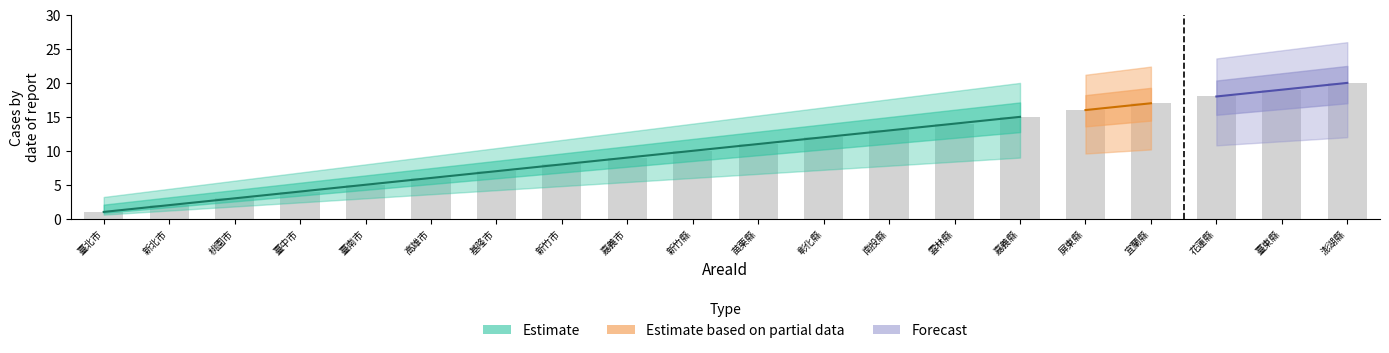

What is the maximum value shown in the chart?

20